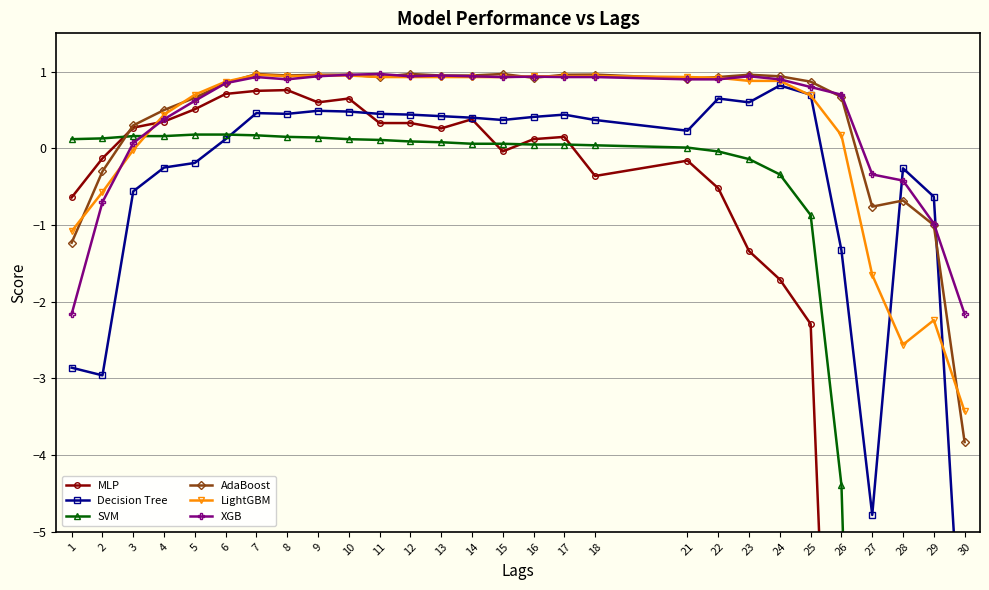

In XGB, how many points are higher than both neighbors (excluding endpoints)?

5